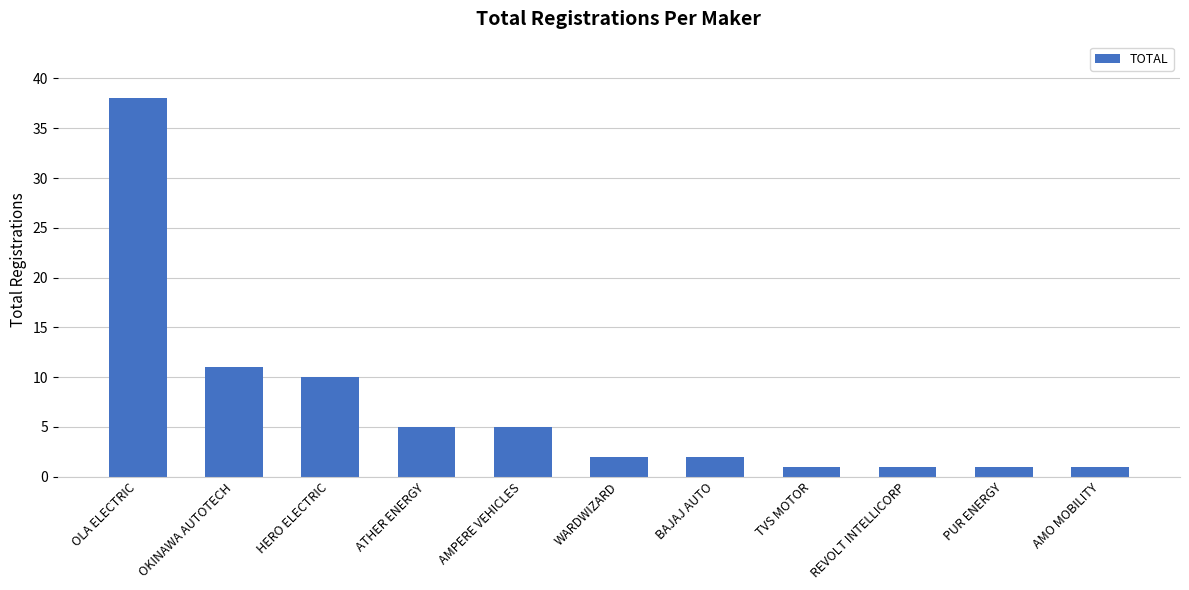

What is the maximum value shown in the chart?

38